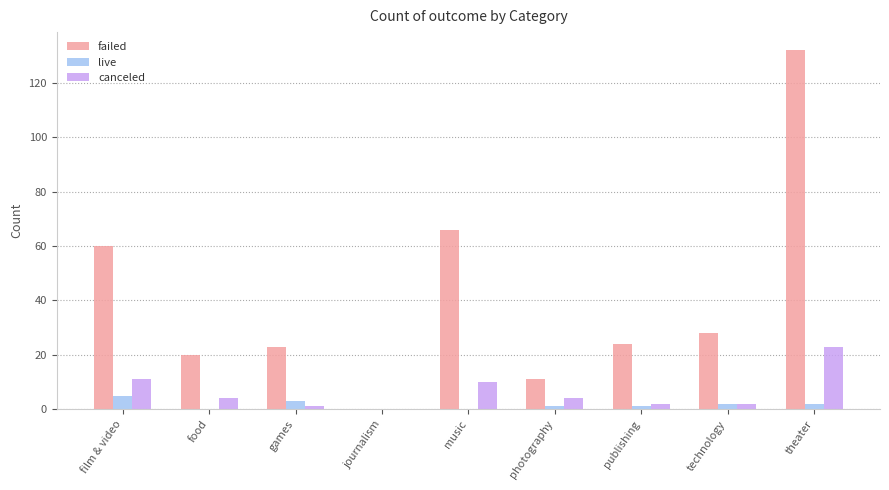

The value of failed at food is 20. True or false?

True